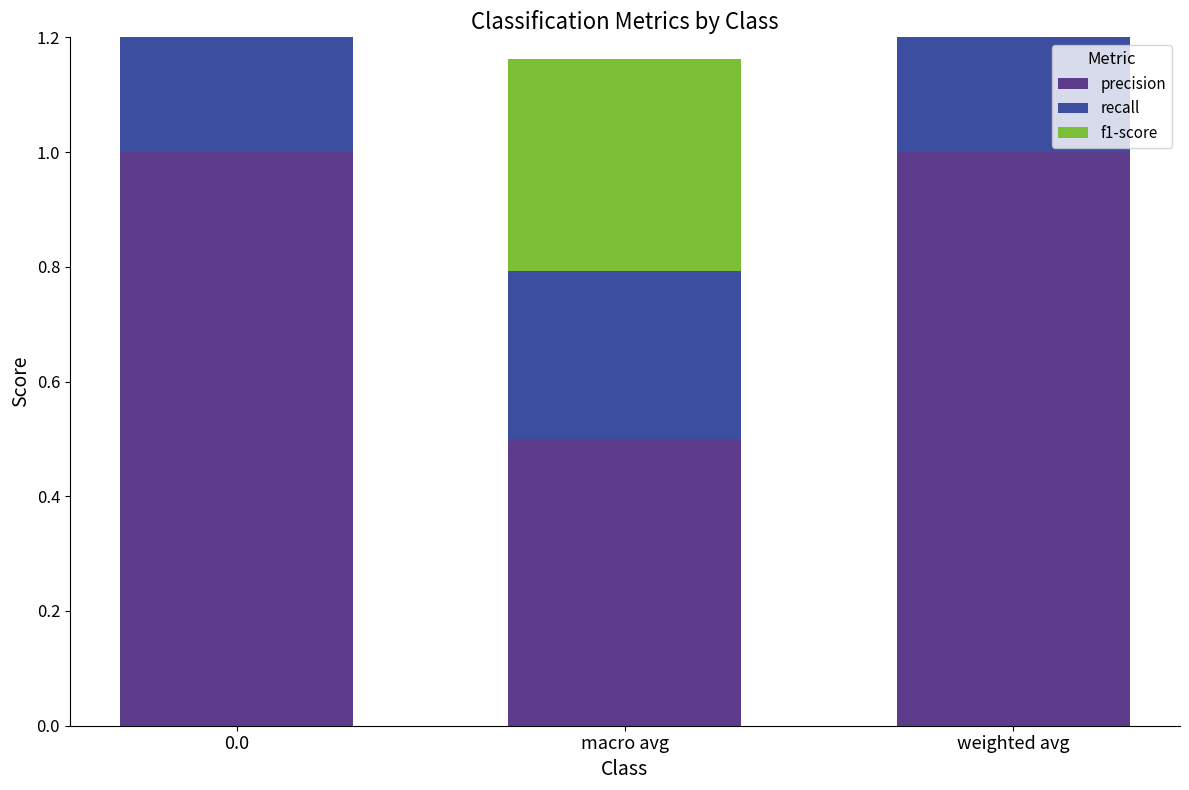

Are the bars horizontal?

No